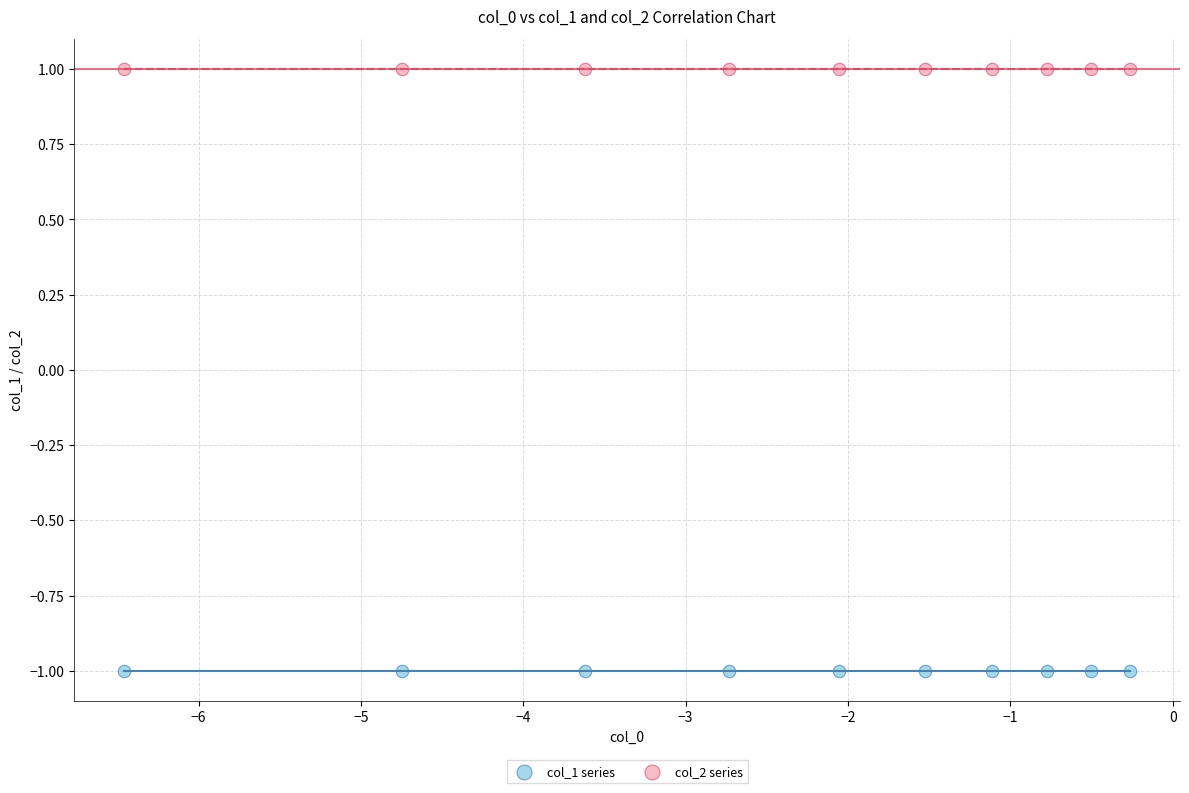

Which series reaches the minimum Y coordinate?

col_1 series